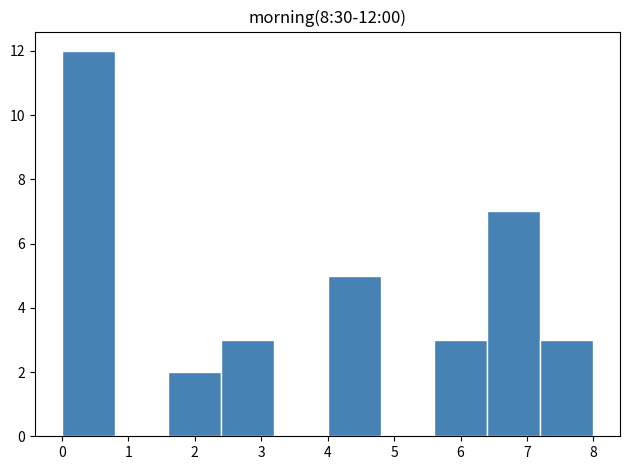

Over which range of the x-axis is the bar tallest?

0.0 to 0.8